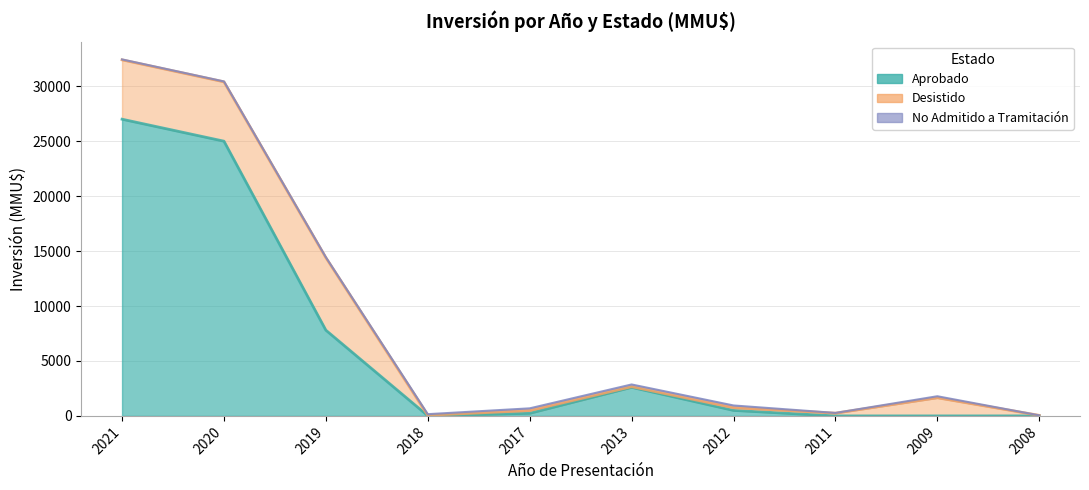

Reading right to left, transcribe all the data shown in this chart.

Aprobado: 2008=1	2009=0	2011=0	2012=500	2013=2600	2017=238	2018=18	2019=7800	2020=25000	2021=27000
Desistido: 2008=50	2009=1650	2011=250	2012=250	2013=61	2017=250	2018=40	2019=6600	2020=5400	2021=5400
No Admitido a Tramitación: 2008=0	2009=139	2011=22	2012=200	2013=200	2017=200	2018=100	2019=37	2020=37	2021=42